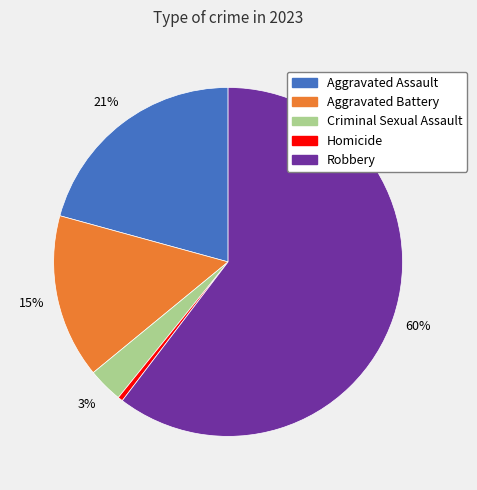

Which category accounts for the majority?

Robbery